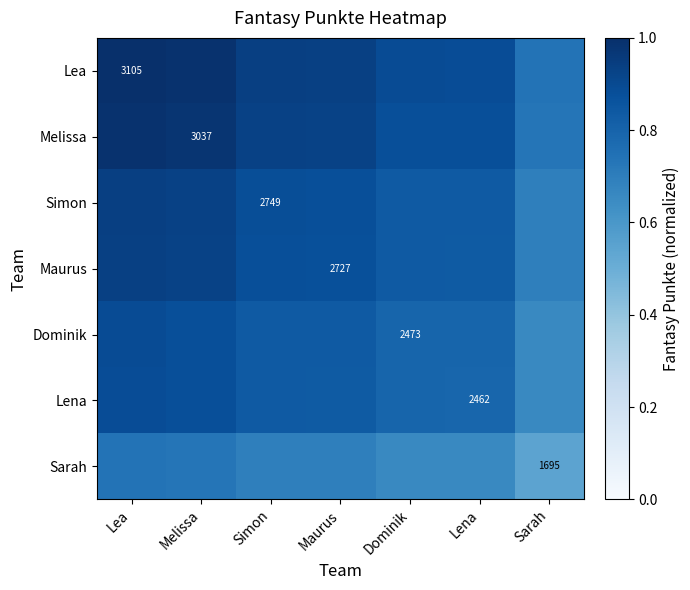

Count the Dominik values in the range 0 to 1.

7